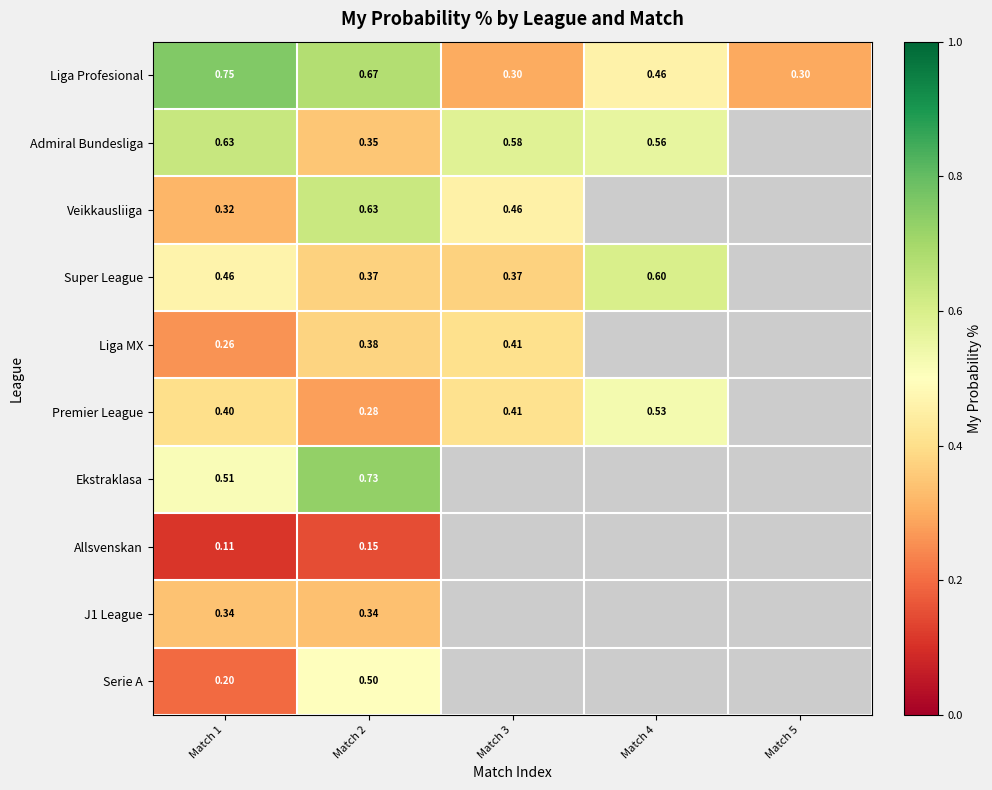

Is the value of Premier League at Match 2 greater than the value of Allsvenskan at Match 2?

Yes